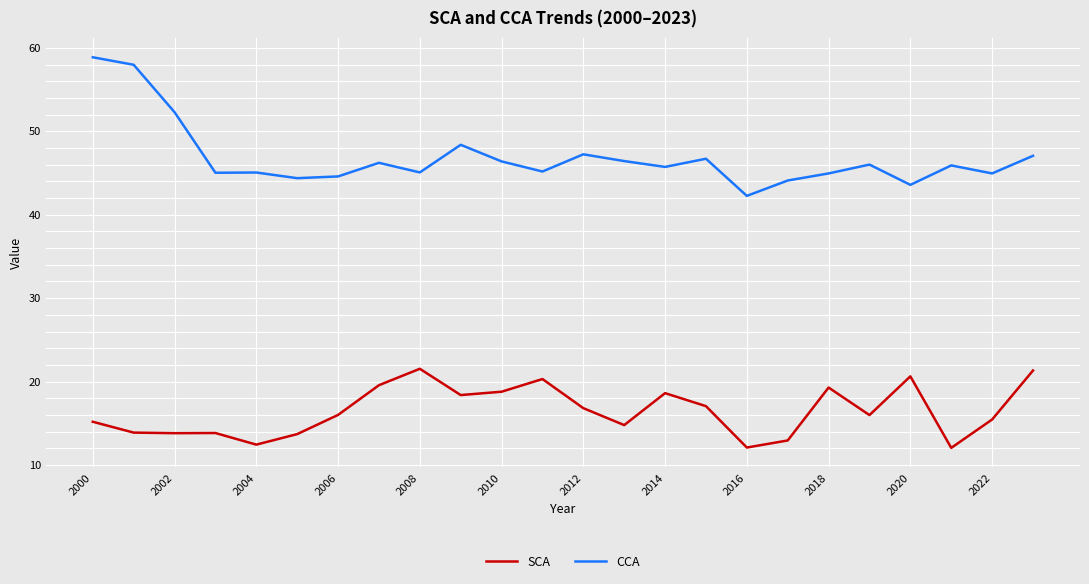

True or false: SCA and CCA cross at least once.

False